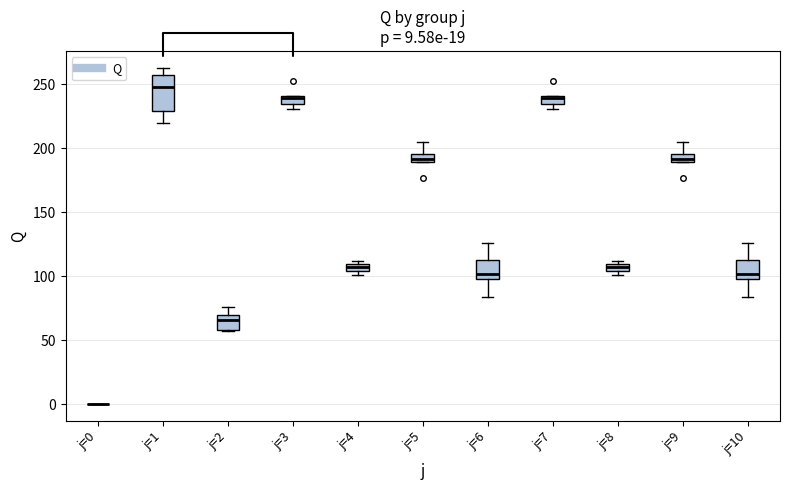

Comparing the boxes themselves (not the whiskers), which one is the tallest?

j=1